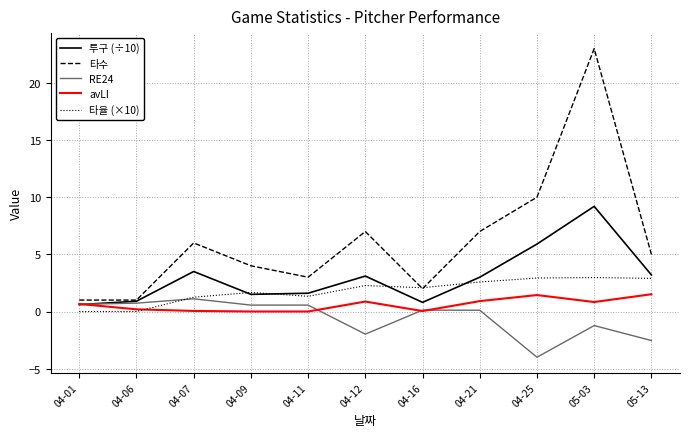

What position from the right is 05-13?

1